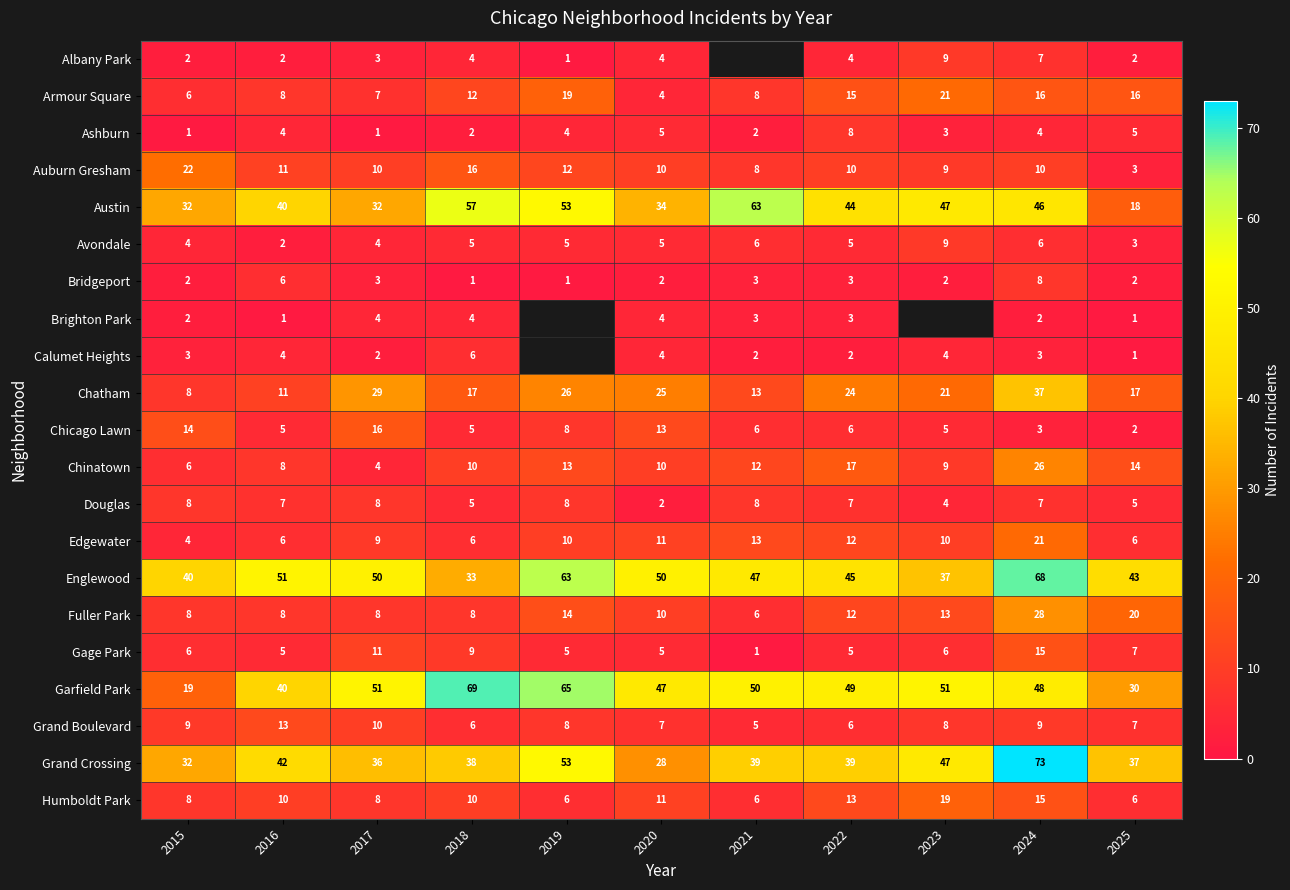

Is the value of Calumet Heights at 2022 greater than the value of Grand Crossing at 2016?

No